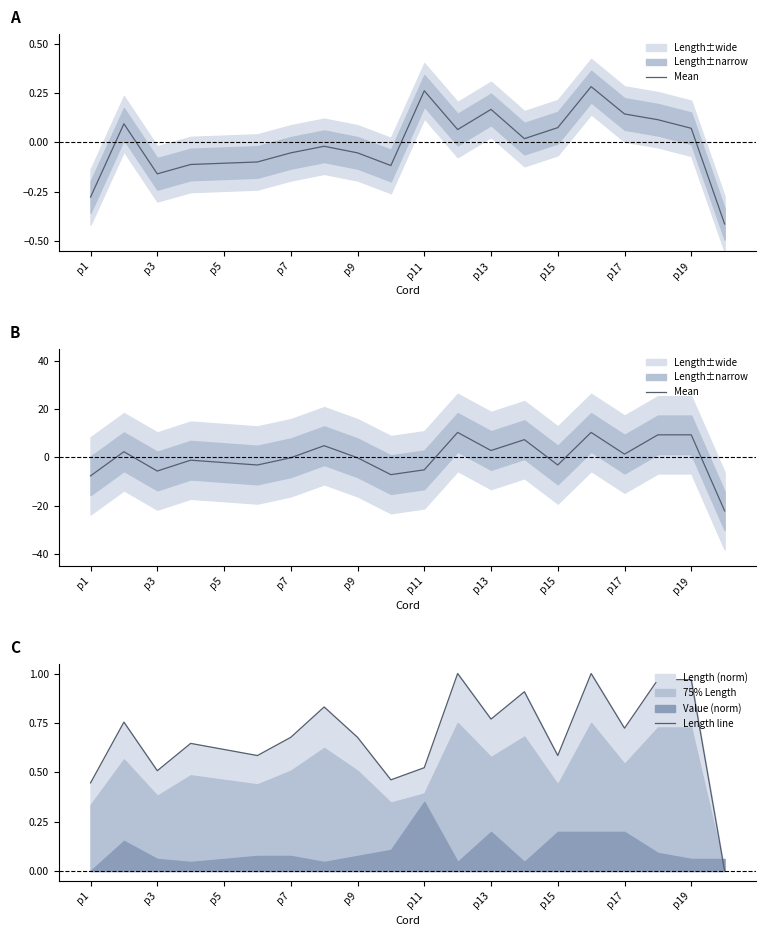

True or false: Length line has a value of 0.8 at p1.

False